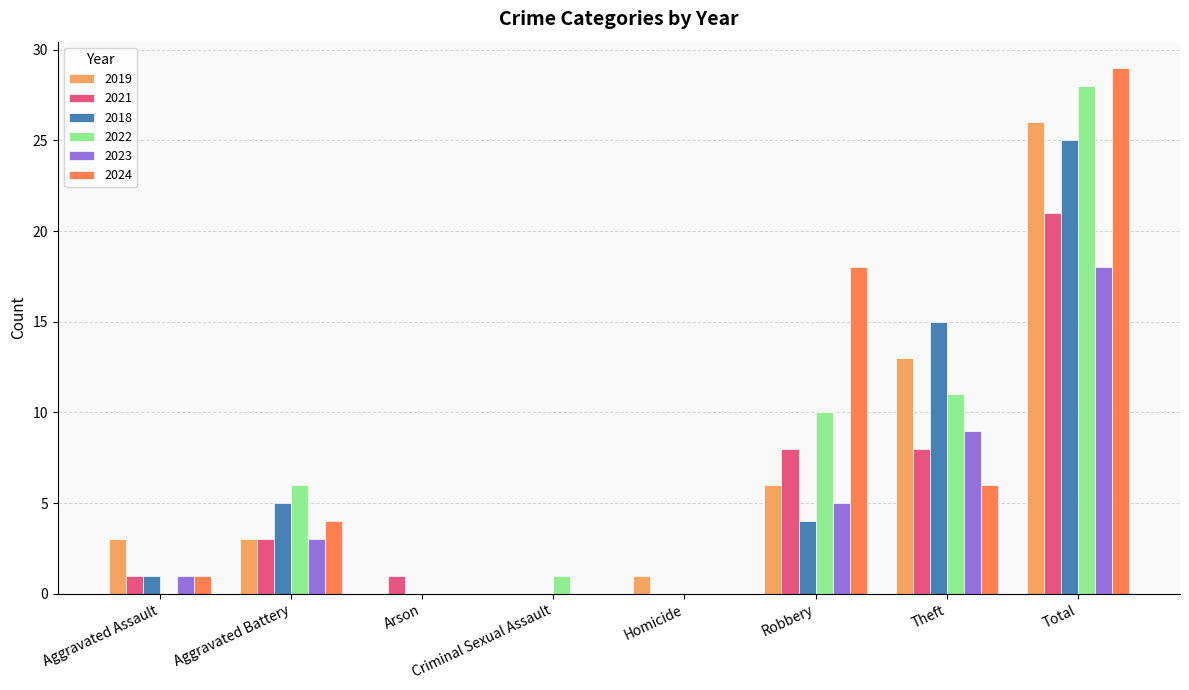

What are all the series names shown in the legend?

2019, 2021, 2018, 2022, 2023, 2024